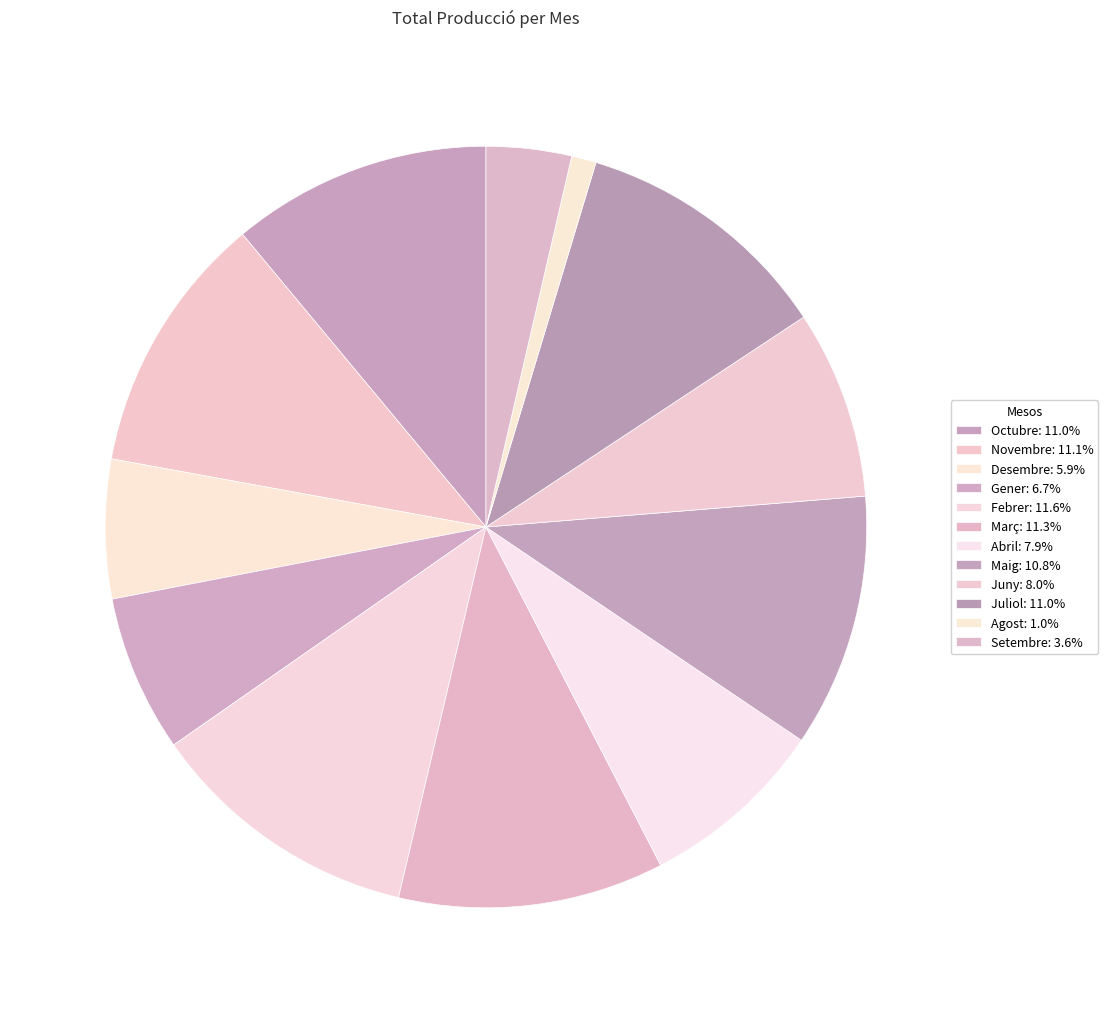

Is it true that Abril is 20% of the pie?

False